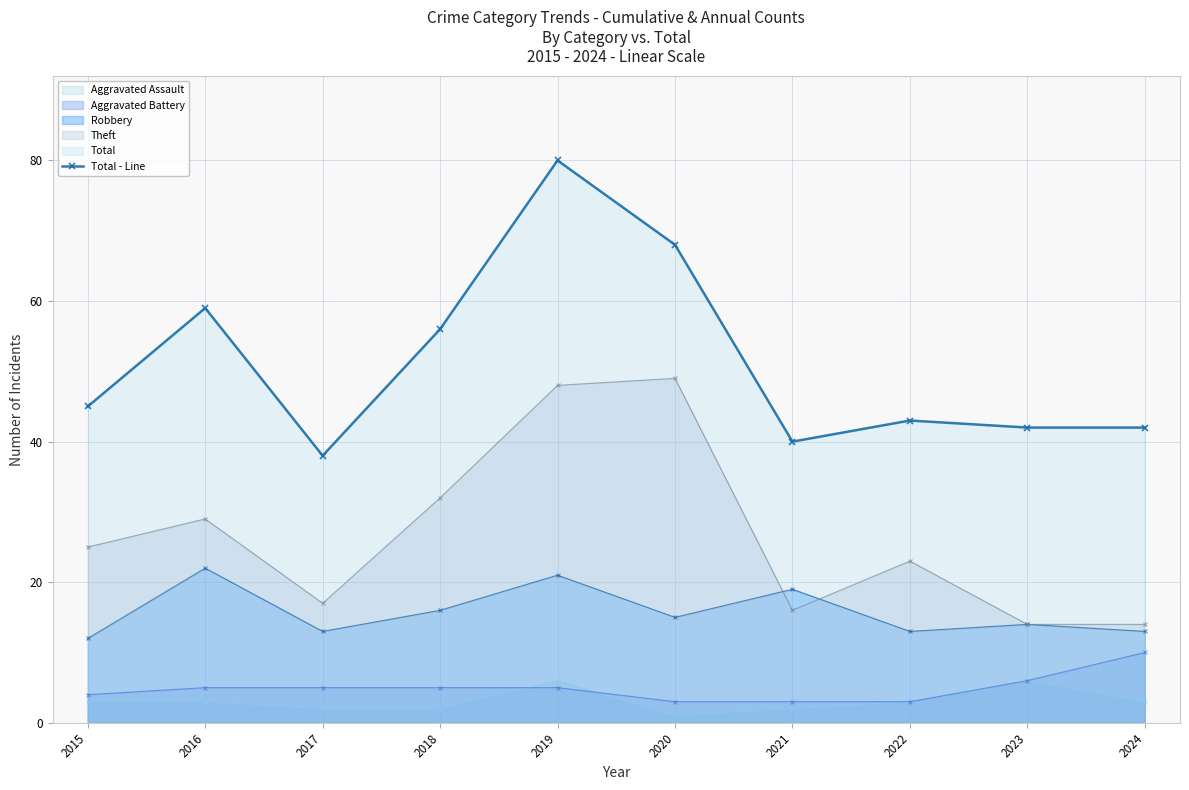

Where is the data nearest to the value 59?

2016